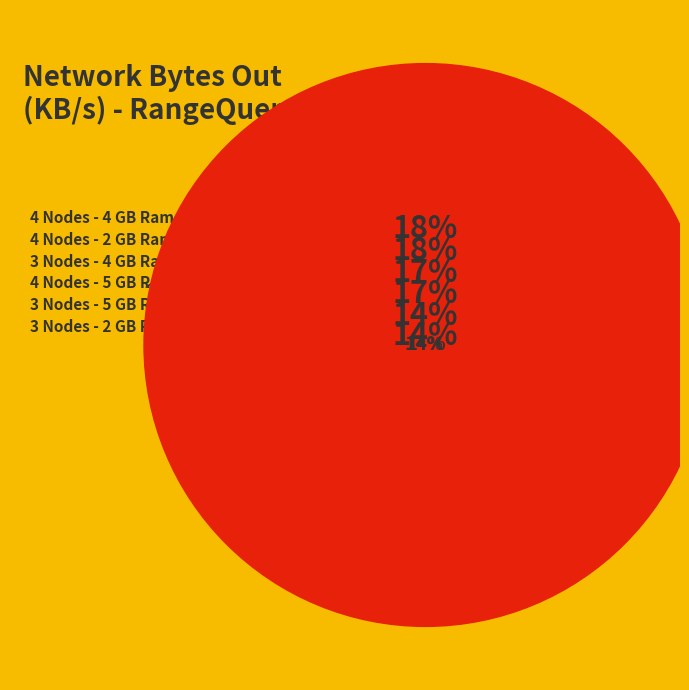

Is the sum of 4 Nodes - 2 GB Ram and 4 Nodes - 4 GB Ram greater than half?

No